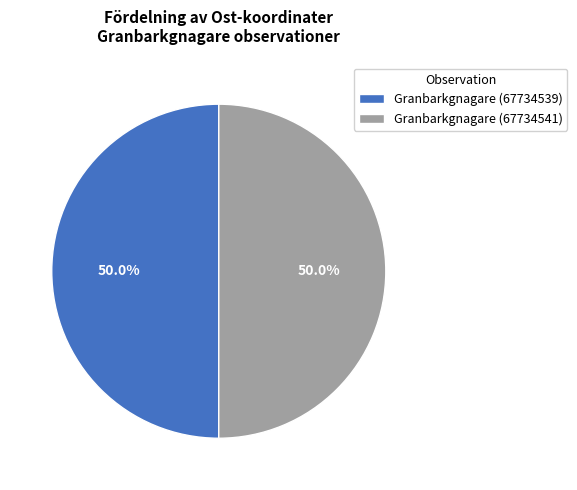

True or false: Granbarkgnagare (67734539) accounts for 50% of the total.

True